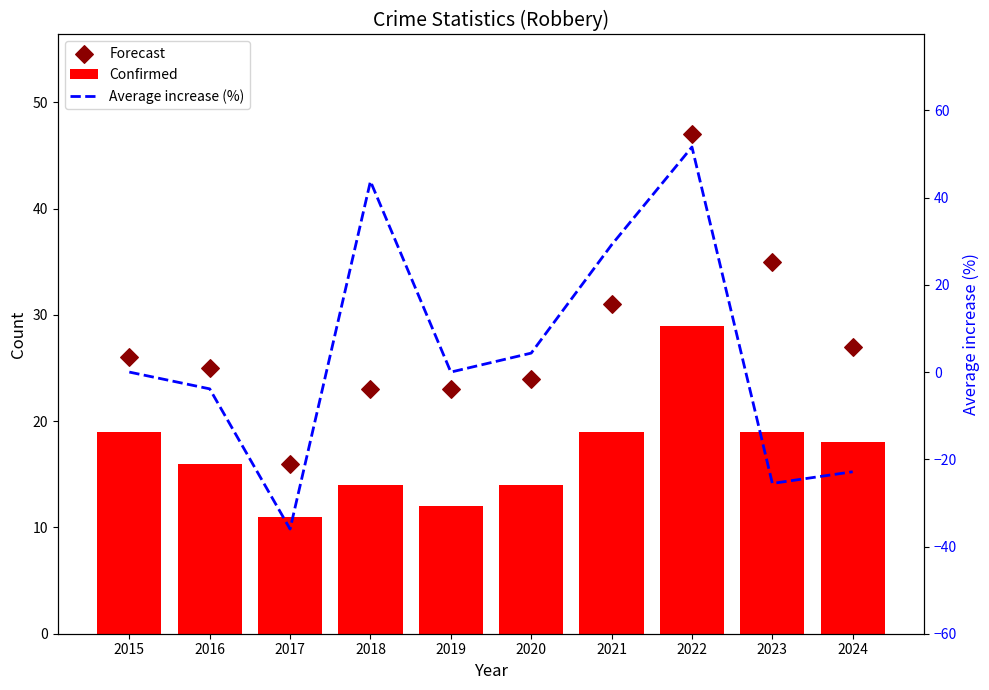

Which series contains the highest Y value?

Average increase (%)